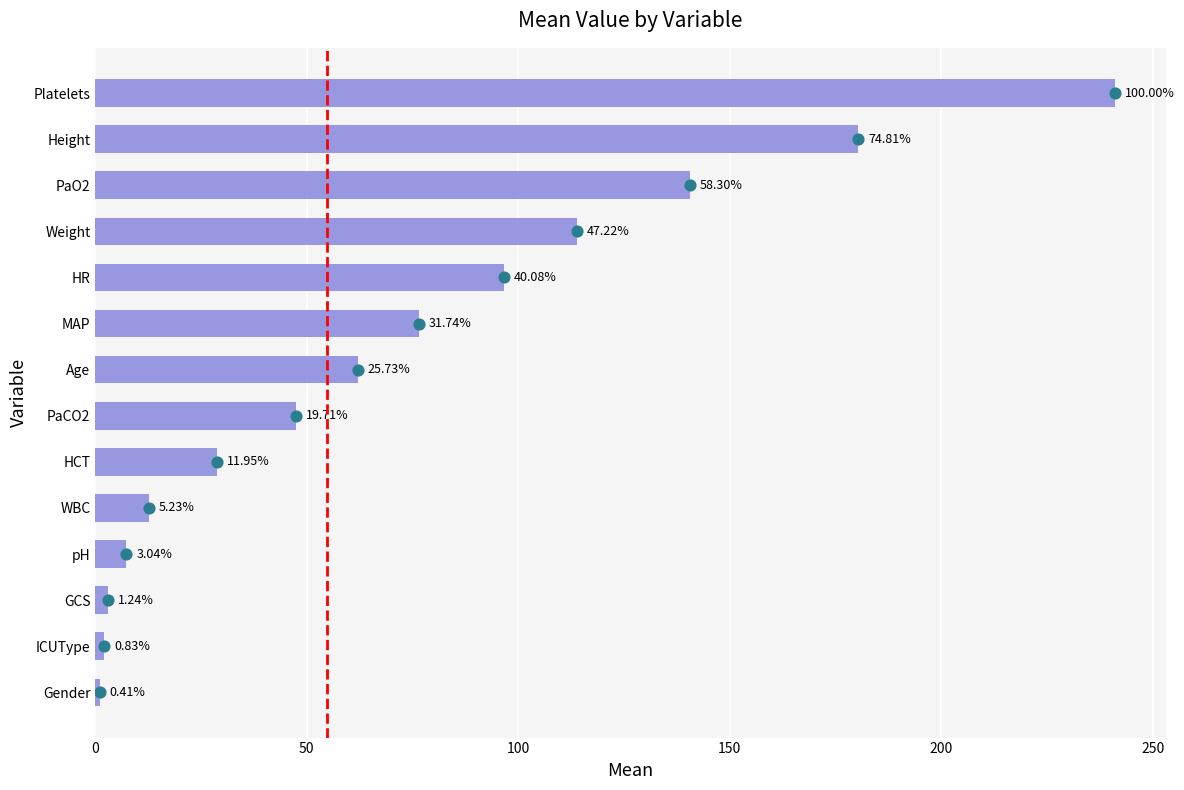

Which has a higher value, Weight or ICUType?

Weight